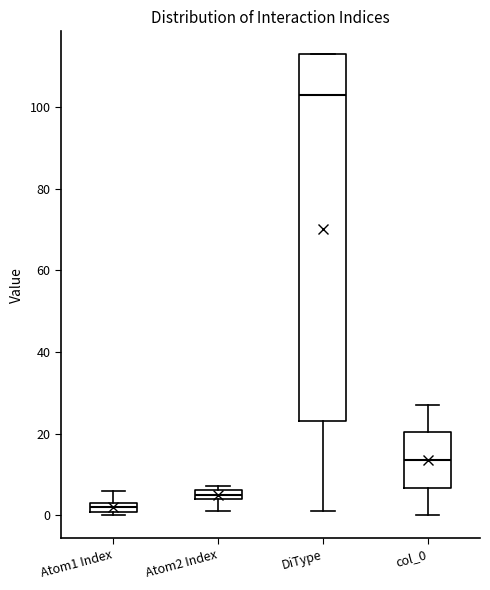

Which box has the highest median line?

DiType